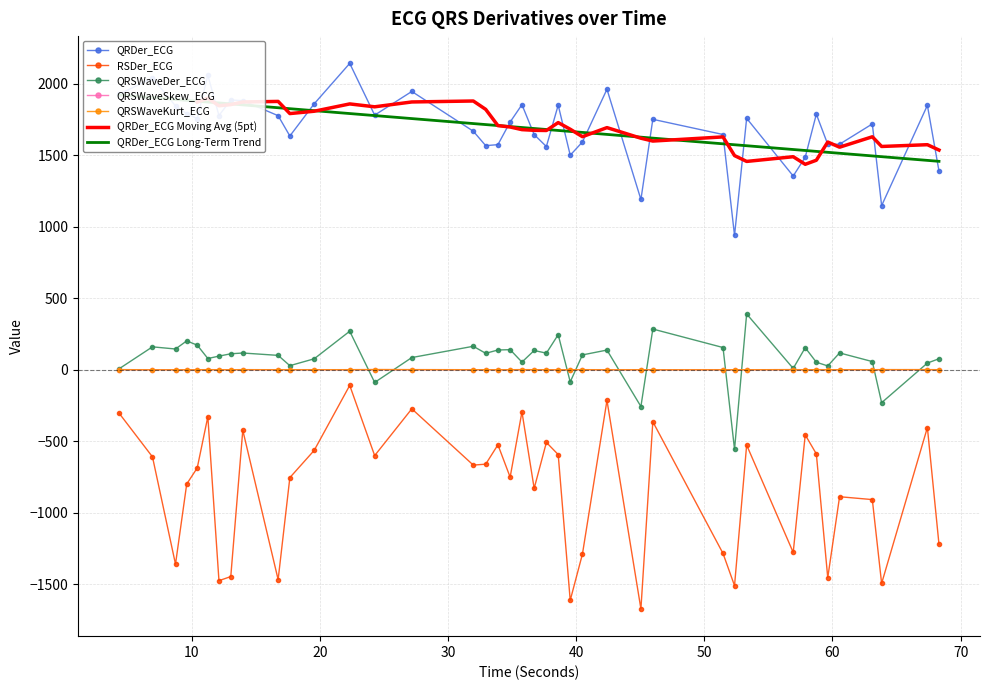

What is the difference between the QRDer_ECG values at 57.875 and 39.5390625?

14.2